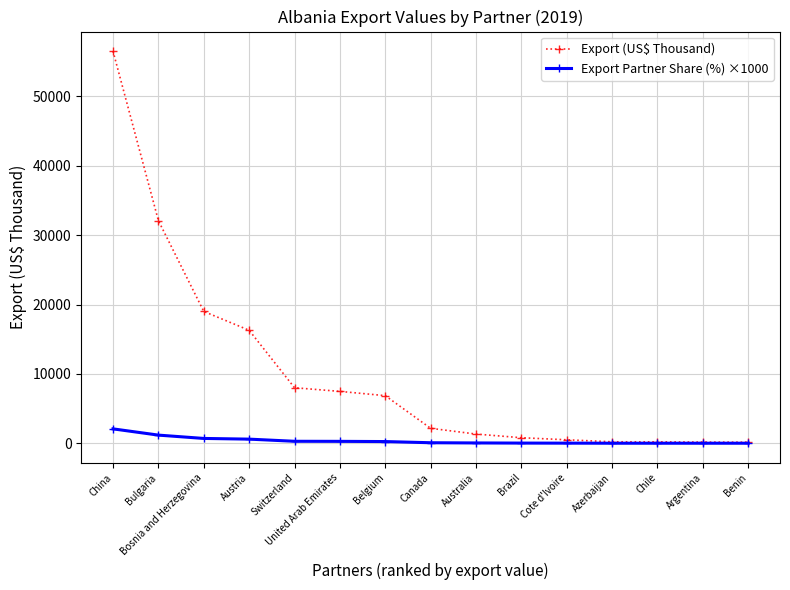

What is the difference between the maximum and minimum values in the Export Partner Share (%) ×1000 series?

2070.0